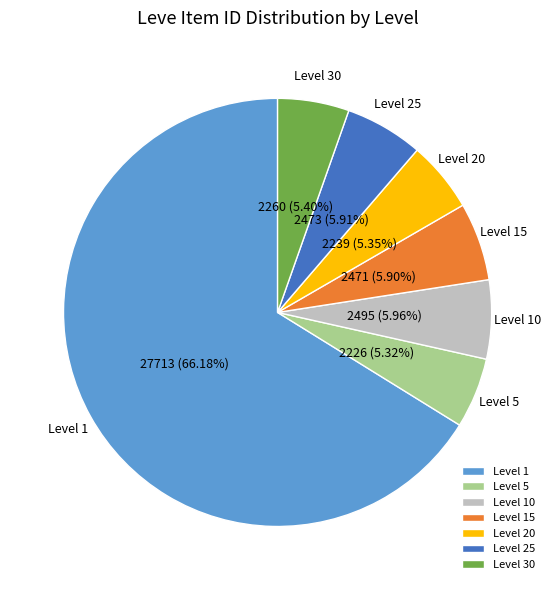

Which category has the biggest portion of the pie?

Level 1